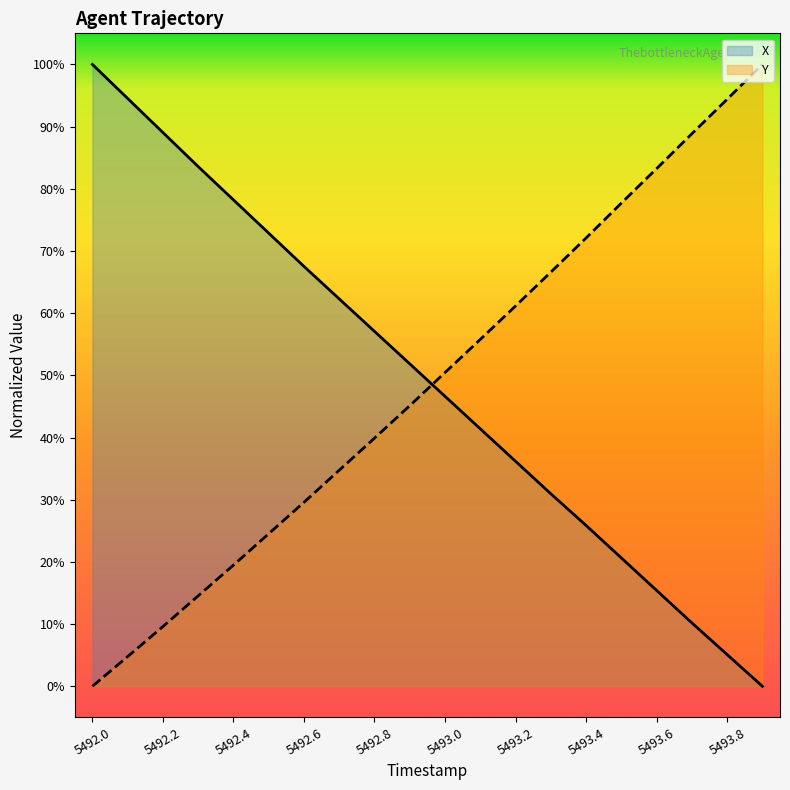

Reading left to right, transcribe all the data shown in this chart.

X: 1.0	0.9	0.9	0.8	0.8	0.7	0.7	0.6	0.6	0.5	0.5	0.4	0.4	0.3	0.3	0.2	0.2	0.1	0.1	0.0
Y: 0.0	0.0	0.1	0.1	0.2	0.2	0.3	0.3	0.4	0.5	0.5	0.6	0.6	0.7	0.7	0.8	0.8	0.9	0.9	1.0